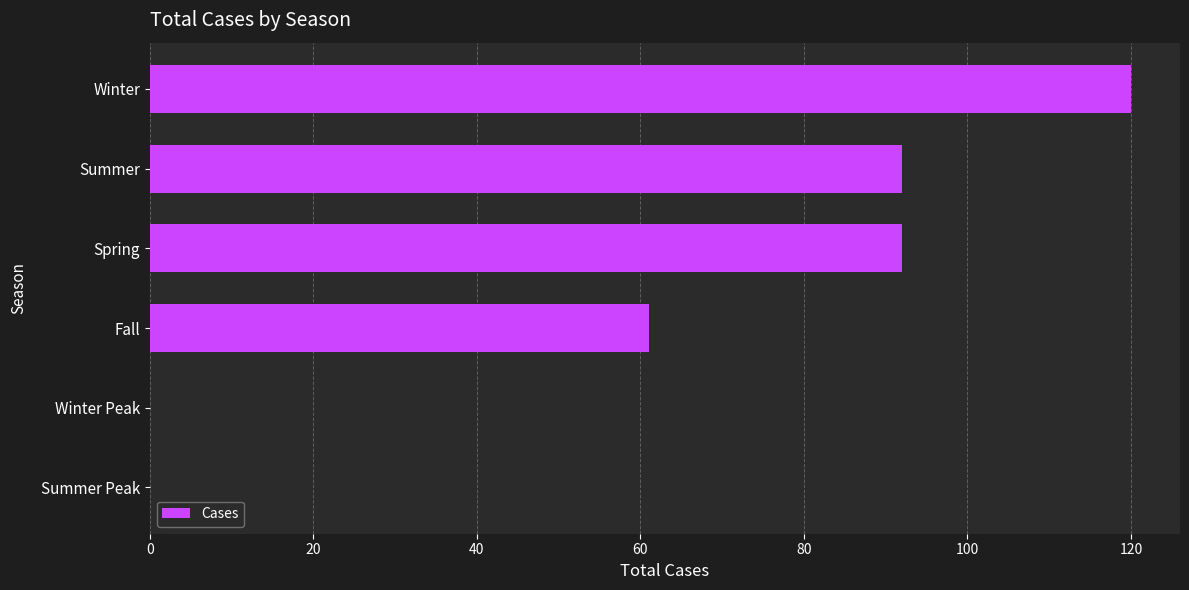

Reading top to bottom, transcribe all the data shown in this chart.

Winter=120	Summer=92	Spring=92	Fall=61	Winter Peak=0	Summer Peak=0